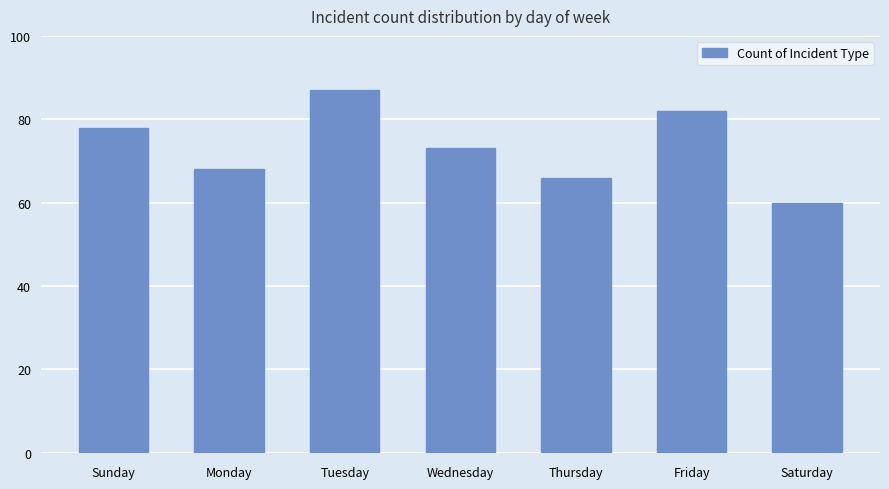

List the labels in order of value, smallest first.

Saturday, Thursday, Monday, Wednesday, Sunday, Friday, Tuesday